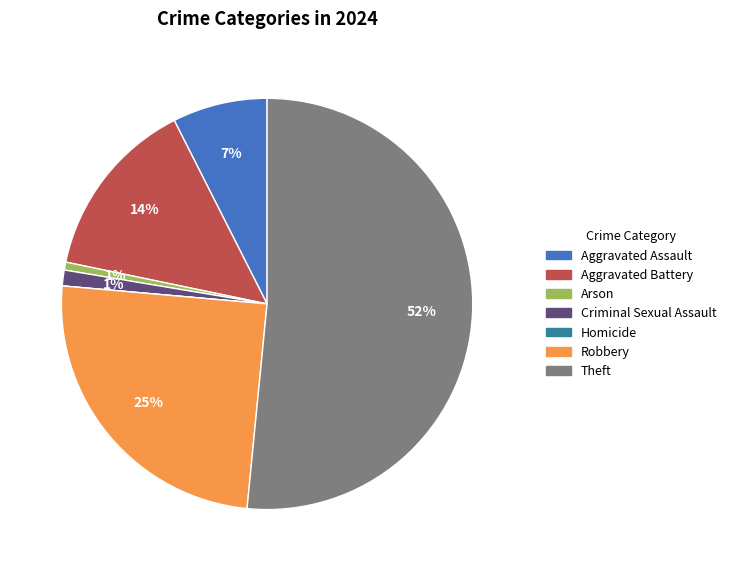

Is it true that Aggravated Assault is 2% of the pie?

False